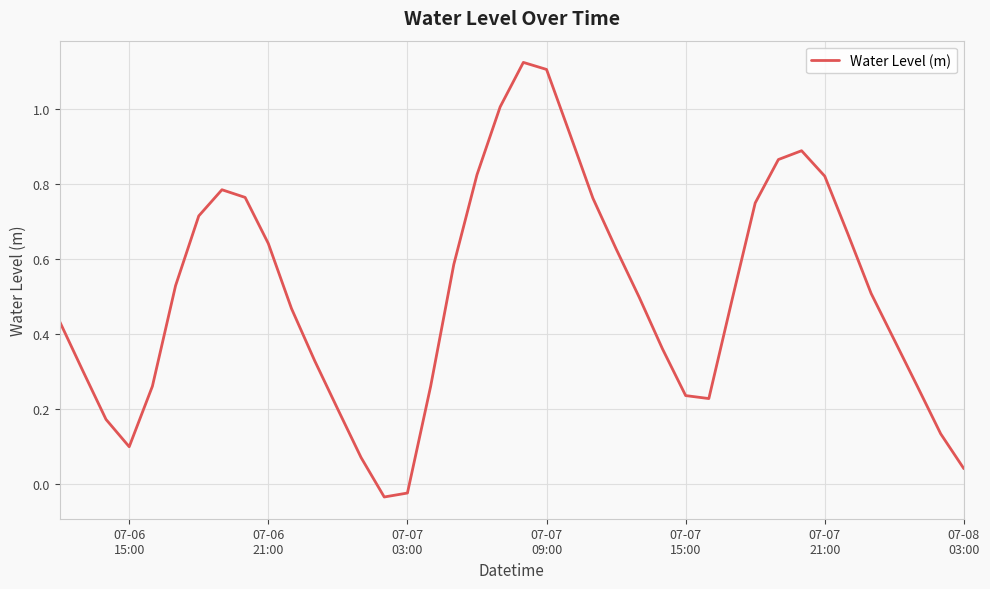

What is the difference between the maximum and minimum values?

1.2